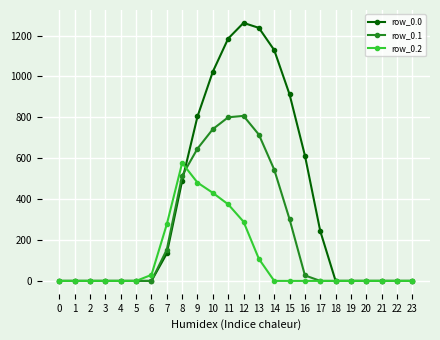

Reading right to left, extract all data points from this chart.

row_0.0: 0.0	0.0	0.0	0.0	0.0	0.0	243.5	613.0	911.8	1128.6	1237.4	1261.6	1185.2	1023.2	804.0	489.3	134.3	0.0	0.0	0.0	0.0	0.0	0.0	0.0
row_0.1: 0.0	0.0	0.0	0.0	0.0	0.0	0.0	26.8	301.4	544.1	715.3	806.9	800.2	742.1	646.9	514.8	153.2	0.0	0.0	0.0	0.0	0.0	0.0	0.0
row_0.2: 0.0	0.0	0.0	0.0	0.0	0.0	0.0	0.0	0.0	0.0	107.8	289.5	374.4	430.5	480.7	576.6	276.9	29.3	0.0	0.0	0.0	0.0	0.0	0.0